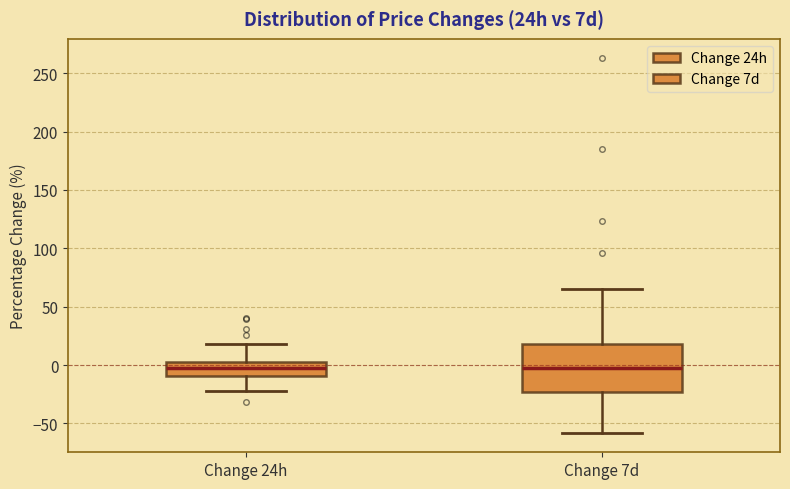

Reading left to right, read every box against the y-axis: the position of its median line, the range the box covers, and the ends of its whiskers. The values are not printed on the chart, so give them approximately, as read against the axis.

Change 24h: median 0, box -10 to 5, whiskers -20 to 20
Change 7d: median -5, box -25 to 20, whiskers -60 to 65